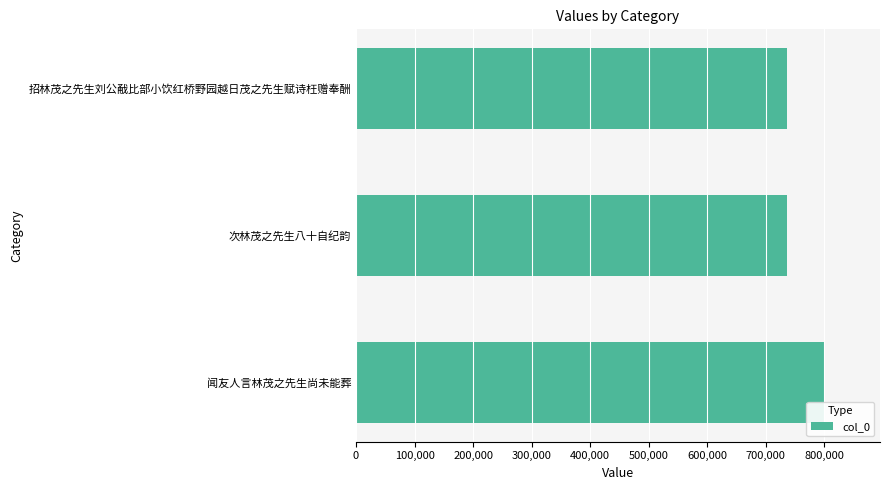

Which label corresponds to the largest value in the chart?

闻友人言林茂之先生尚未能葬